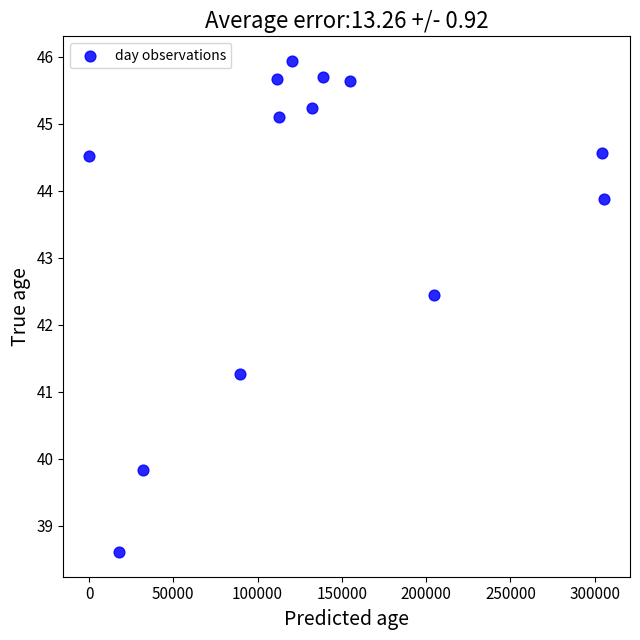

What Y value in the scatter plot is closest to 42?

42.4